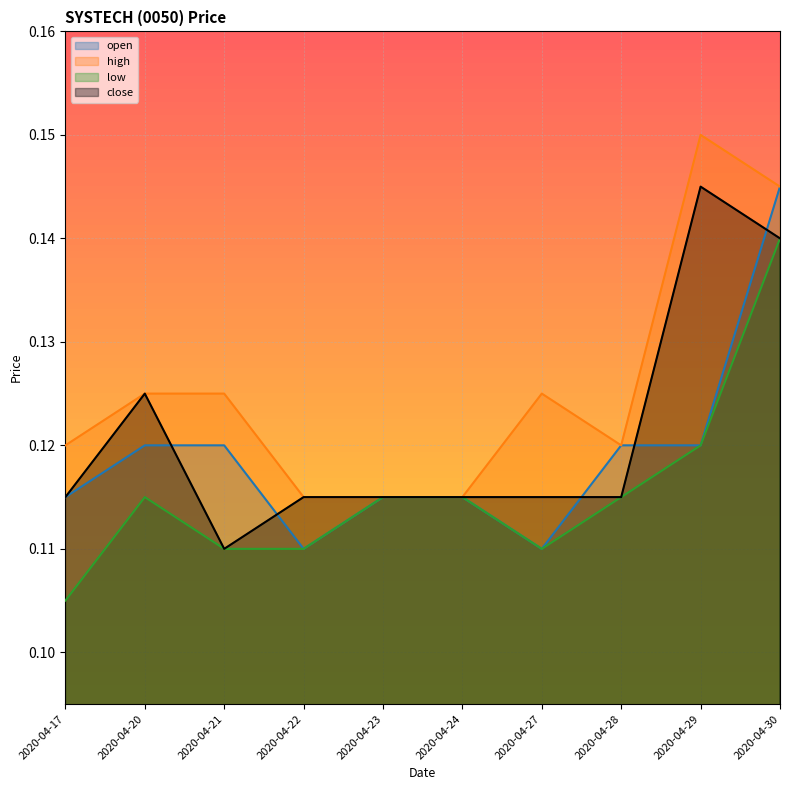

Which category has the lowest value in the close series?

2020-04-21